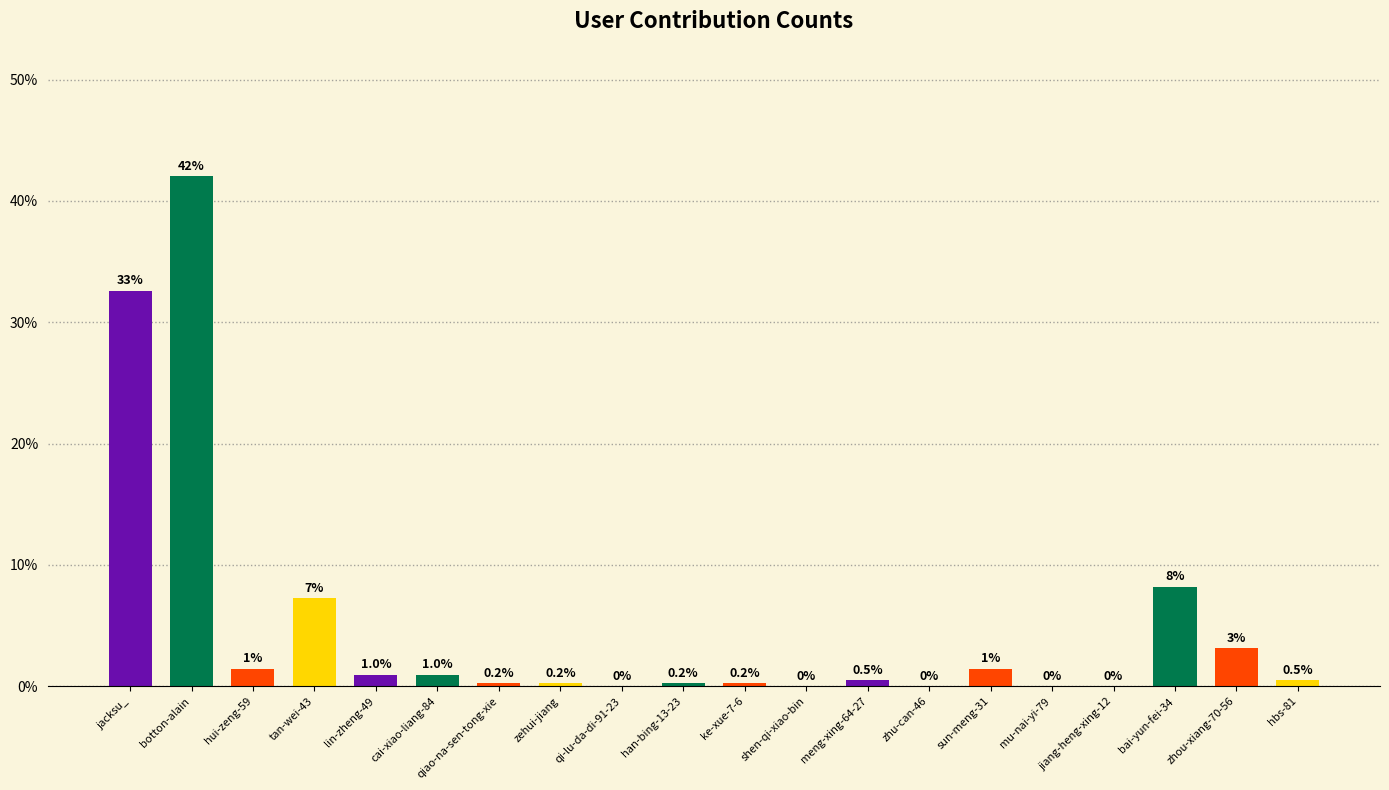

At which label is the value closest to 21?

jacksu_